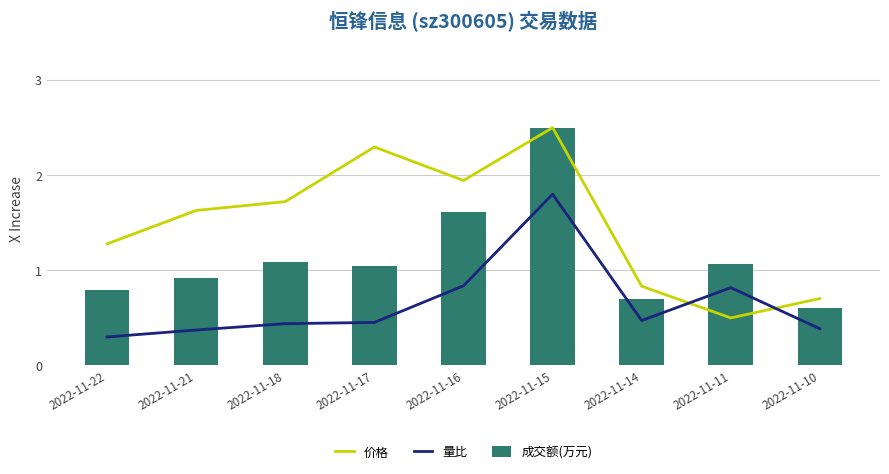

True or false: 量比 has a value of 0.4 at 2022-11-10.

True